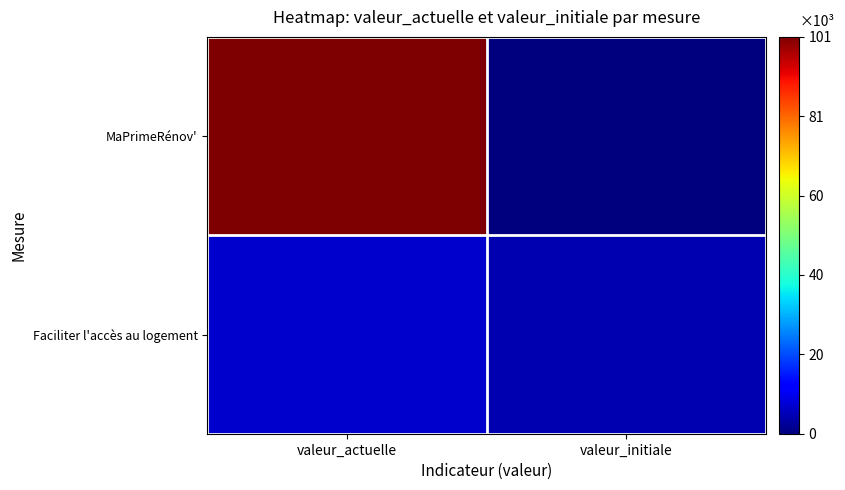

Reading left to right, extract all data points from this chart.

MaPrimeRénov': valeur_actuelle=100719	valeur_initiale=0
Faciliter l'accès au logement: valeur_actuelle=6882	valeur_initiale=4679